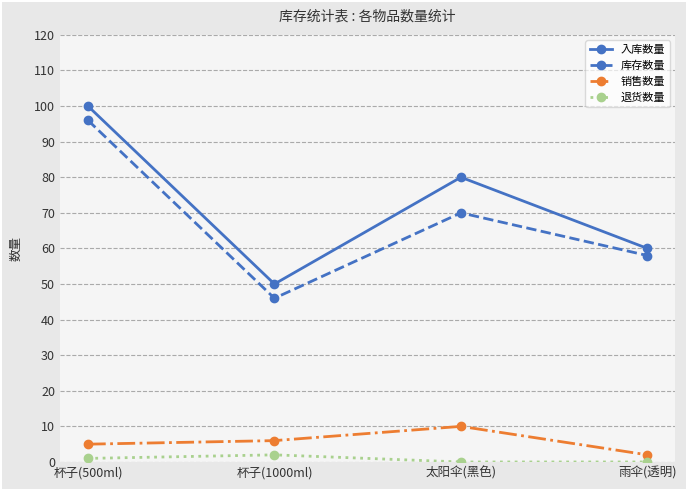

How many lines are shown in the chart?

4